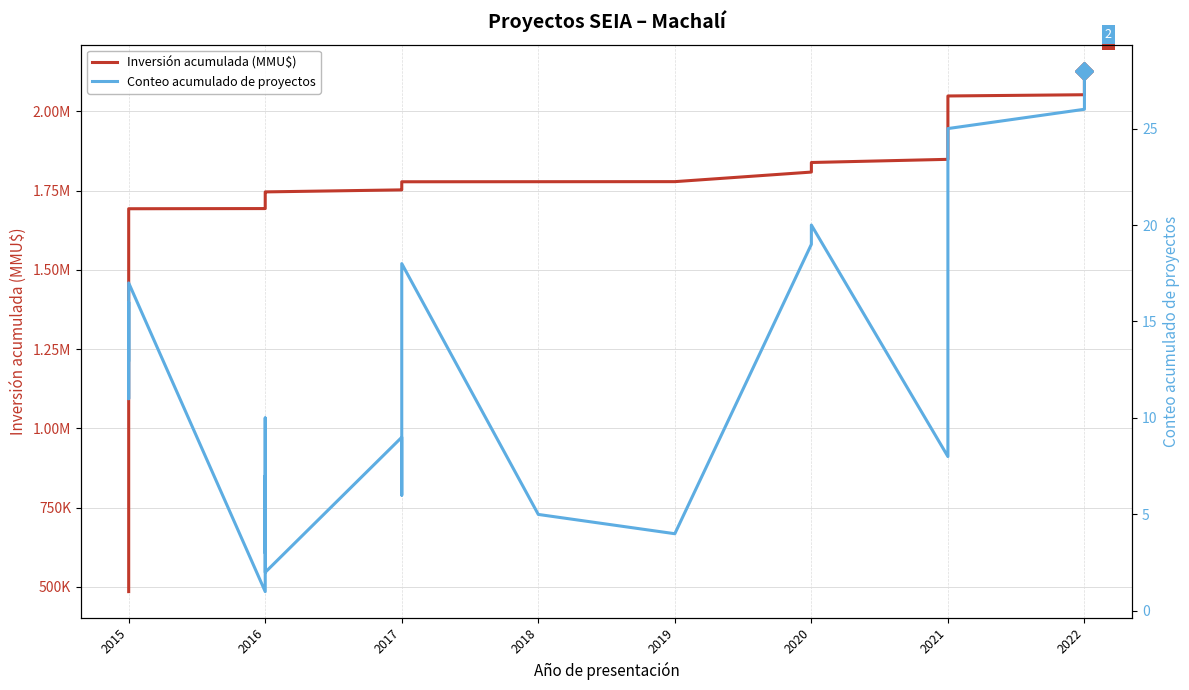

True or false: Inversión acumulada (MMU$) has more than 0 points higher than both neighbors.

False